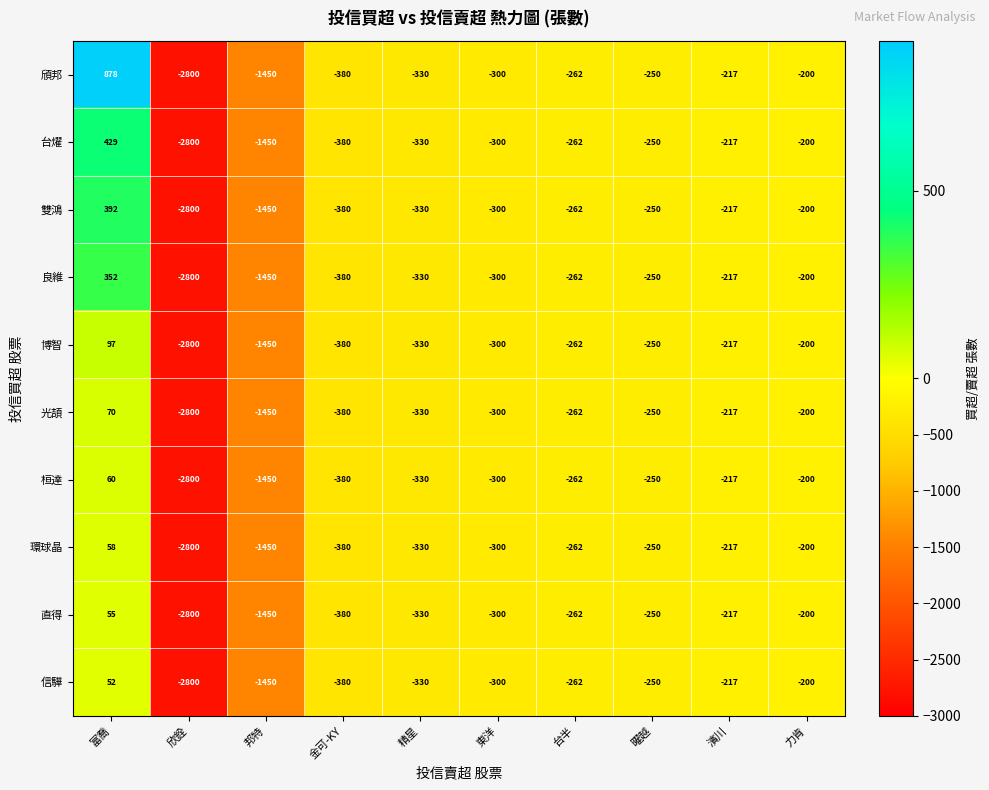

How many series are shown in this chart?

10